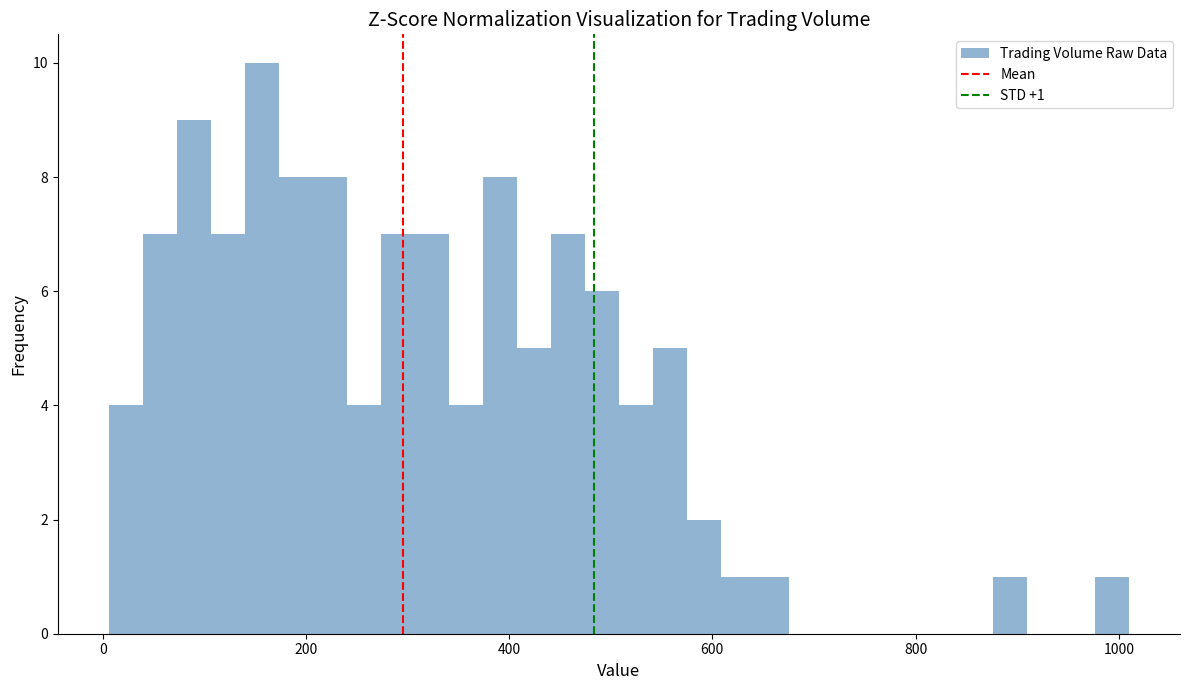

Around what value on the x-axis is the tallest bar? Give the approximate position of its centre, as read against the axis.

160